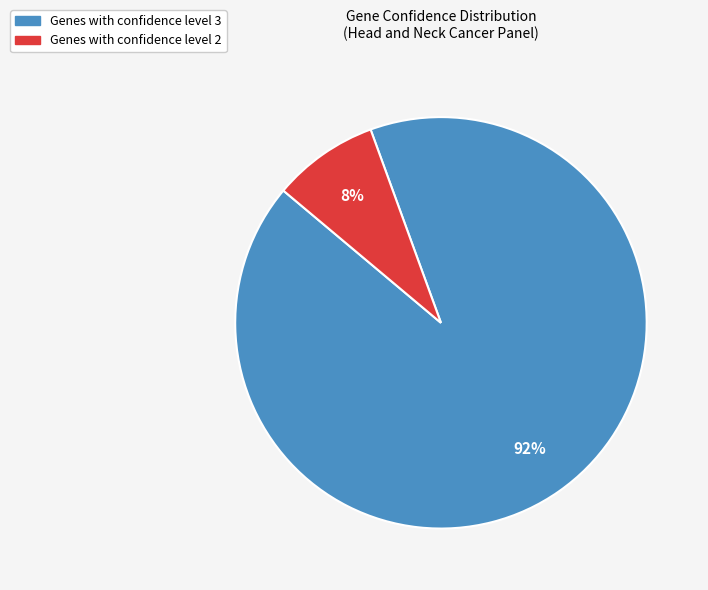

Does any single category account for the majority?

Yes